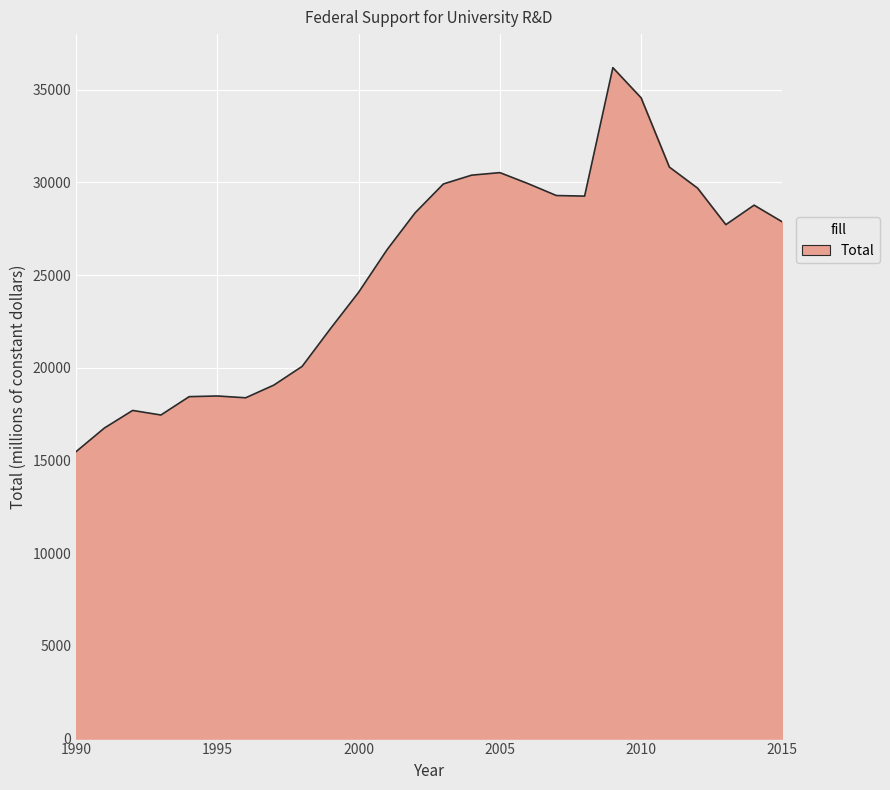

What is the maximum value shown in the chart?

36183.5